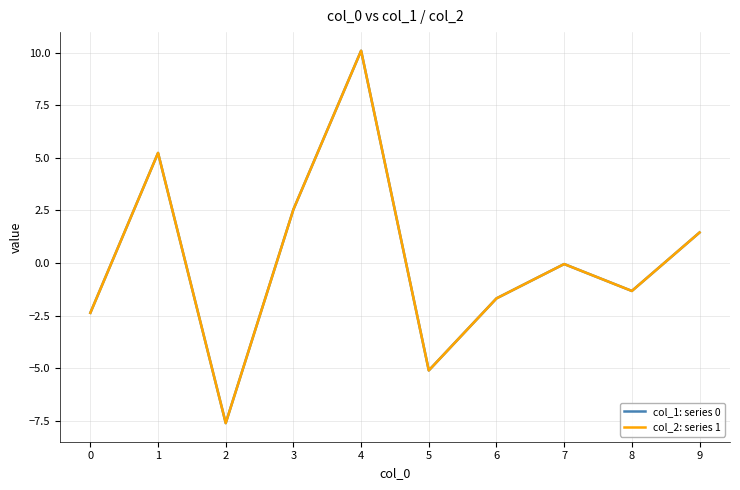

How many intersections are there between col_2: series 1 and col_1: series 0?

3